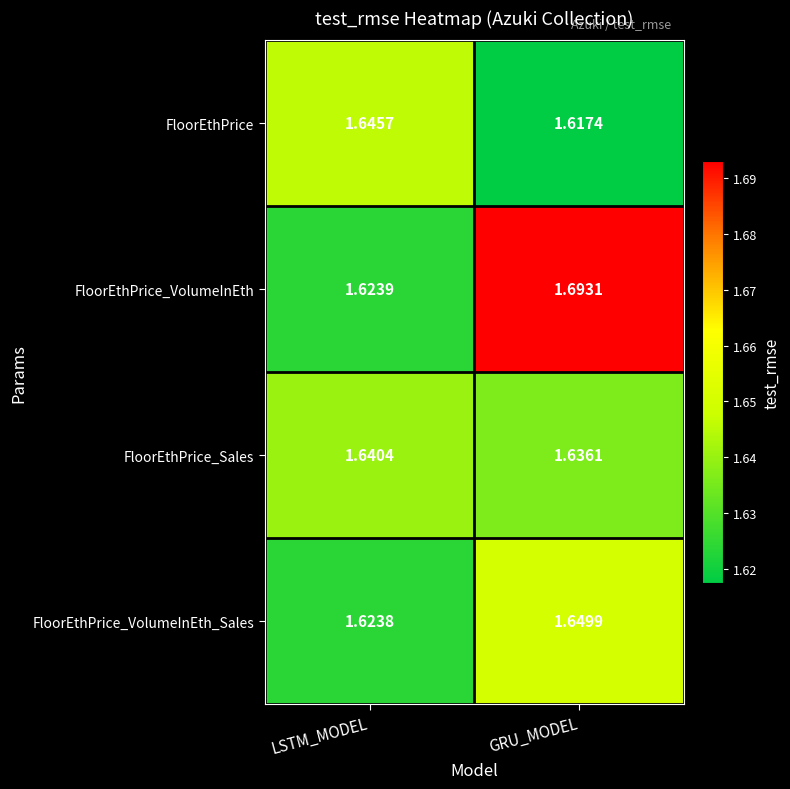

At which category is the sum across all series the highest?

GRU_MODEL